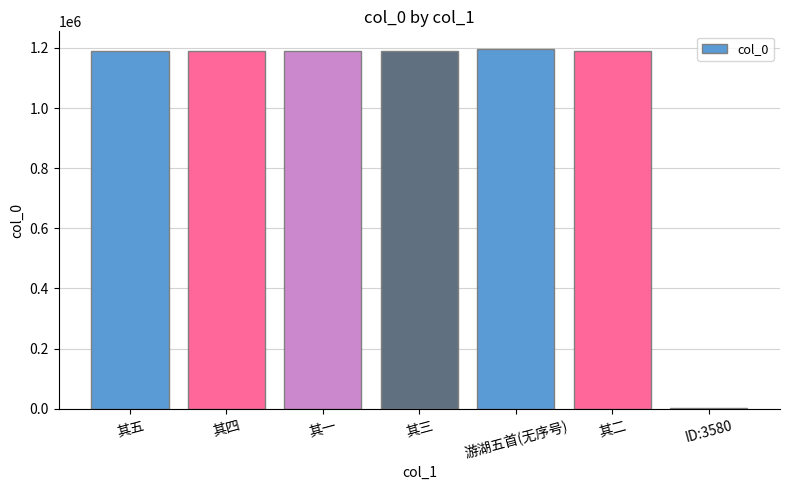

What is the sum of the values at 其五 and 其三?

2377980